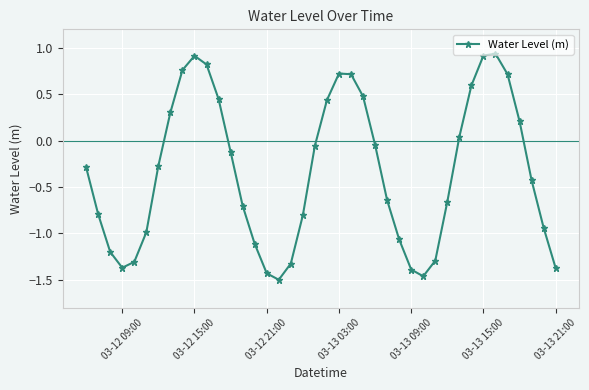

What is the value of the 36th point from the left?

0.7